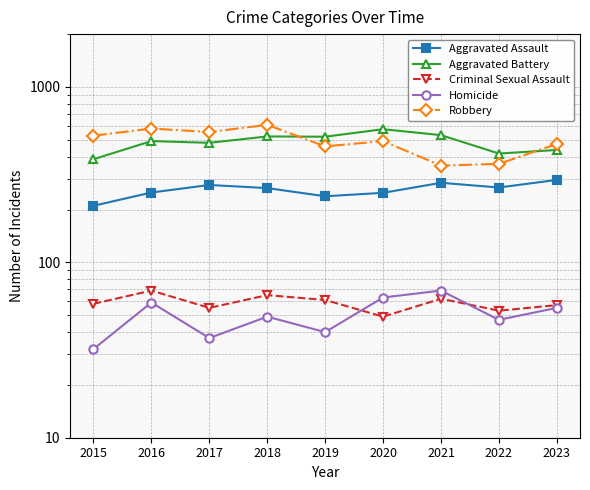

What are all the series names shown in the legend?

Aggravated Assault, Aggravated Battery, Criminal Sexual Assault, Homicide, Robbery